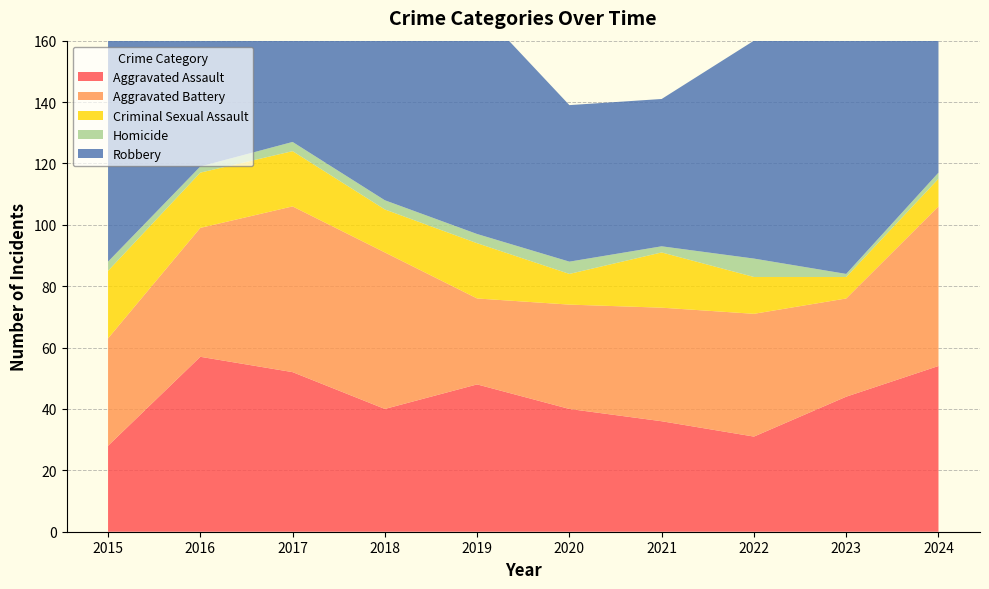

Reading left to right, extract all data points from this chart.

Aggravated Assault: 2015=28	2016=57	2017=52	2018=40	2019=48	2020=40	2021=36	2022=31	2023=44	2024=54
Aggravated Battery: 2015=35	2016=42	2017=54	2018=51	2019=28	2020=34	2021=37	2022=40	2023=32	2024=52
Criminal Sexual Assault: 2015=22	2016=18	2017=18	2018=14	2019=18	2020=10	2021=18	2022=12	2023=7	2024=9
Homicide: 2015=3	2016=2	2017=3	2018=3	2019=3	2020=4	2021=2	2022=6	2023=1	2024=2
Robbery: 2015=83	2016=91	2017=130	2018=75	2019=74	2020=51	2021=48	2022=71	2023=125	2024=101